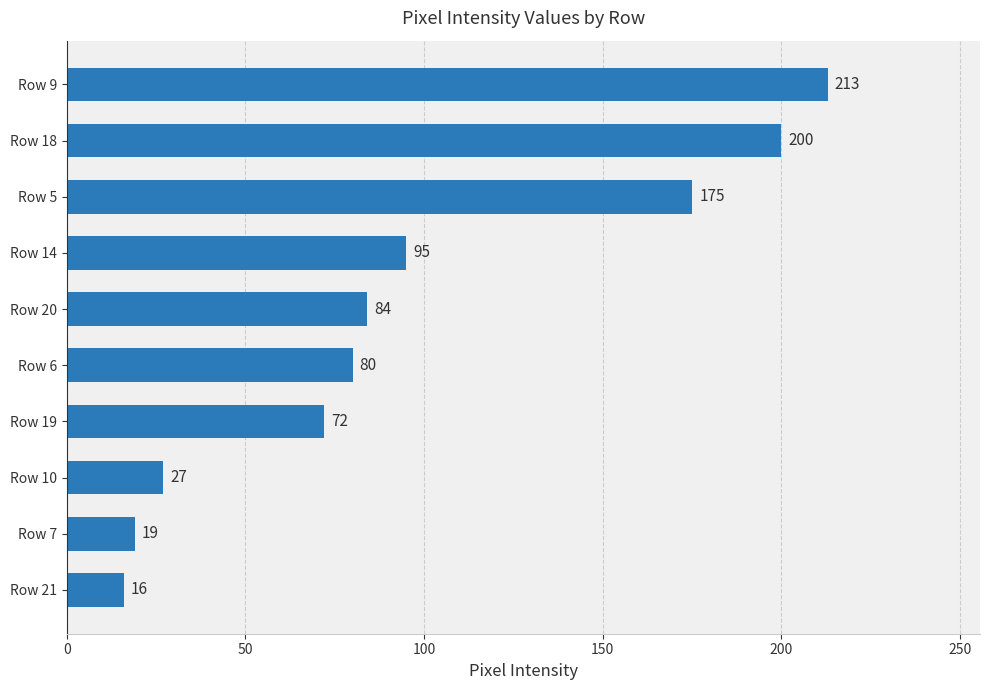

List the labels in order of value, smallest first.

Row 21, Row 7, Row 10, Row 19, Row 6, Row 20, Row 14, Row 5, Row 18, Row 9